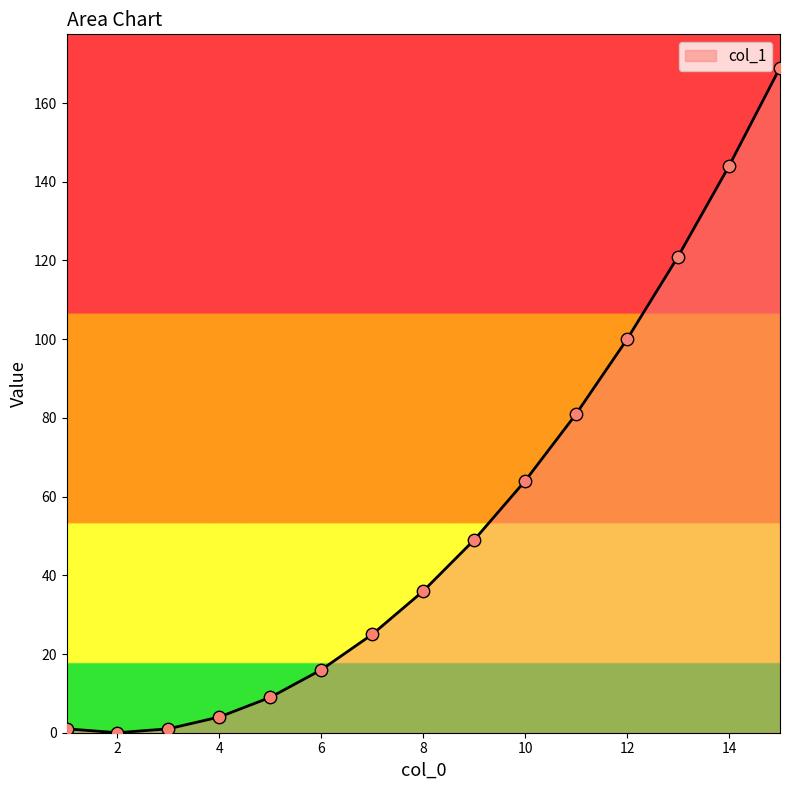

What is the maximum value shown in the chart?

169